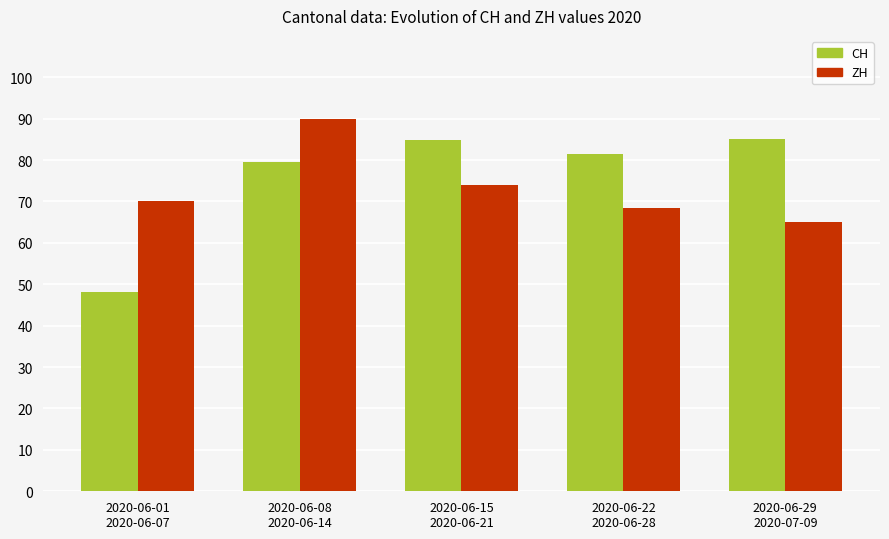

What is the smallest value displayed?

48.2